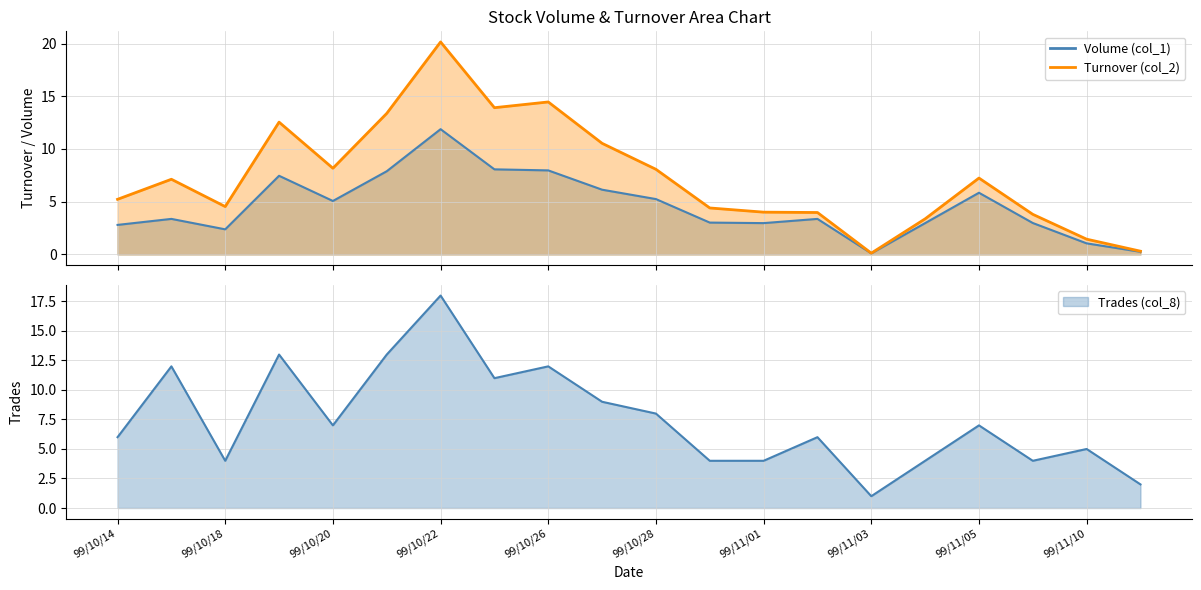

At which category does Turnover (col_2) reach its first local valley?

99/10/18